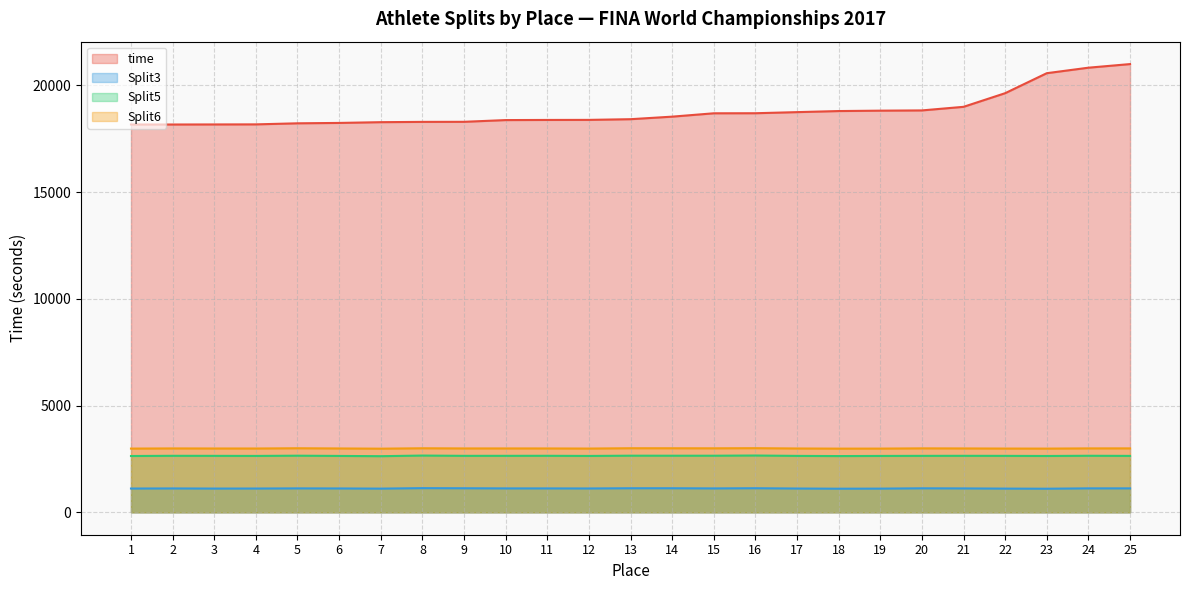

At how many categories does at least one series exceed 6123?

25